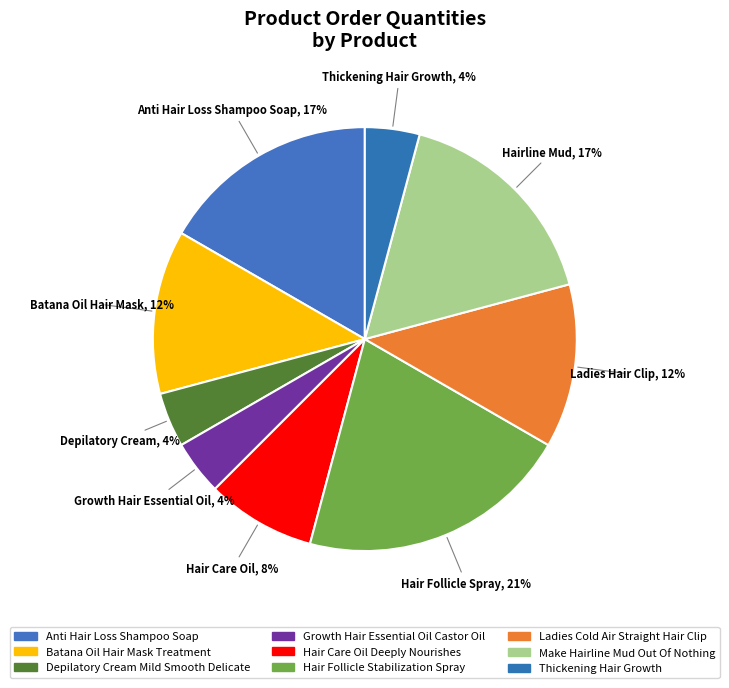

True or false: Anti Hair Loss Shampoo Soap accounts for 8% of the total.

False